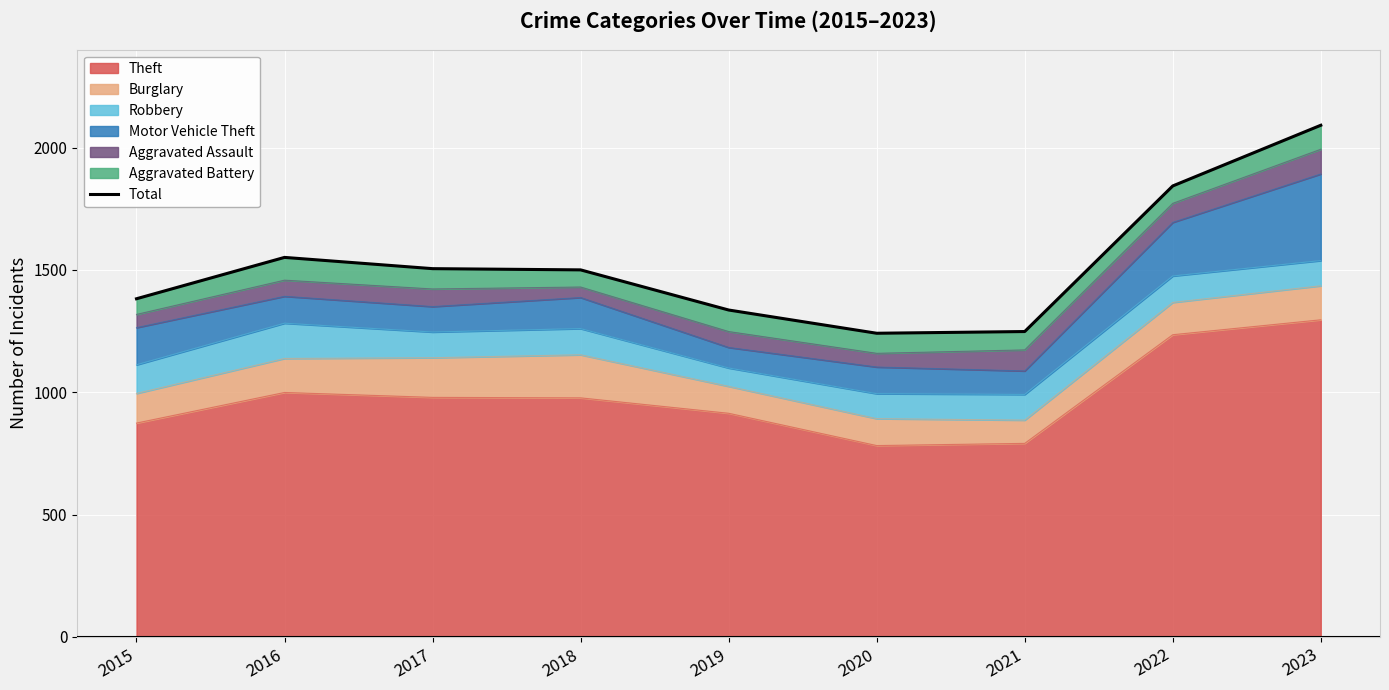

At which label is the value closest to 1666?

2016